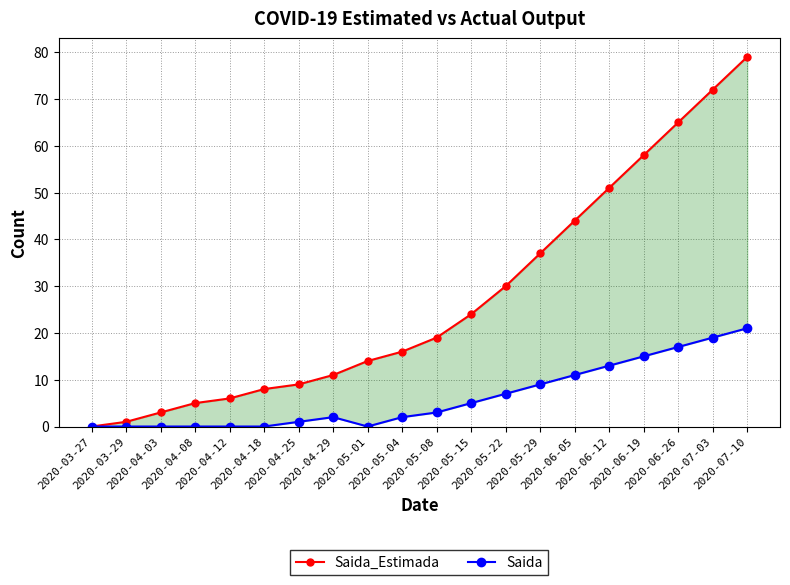

What is the spread (max minus min) of values at 2020-06-26?

48